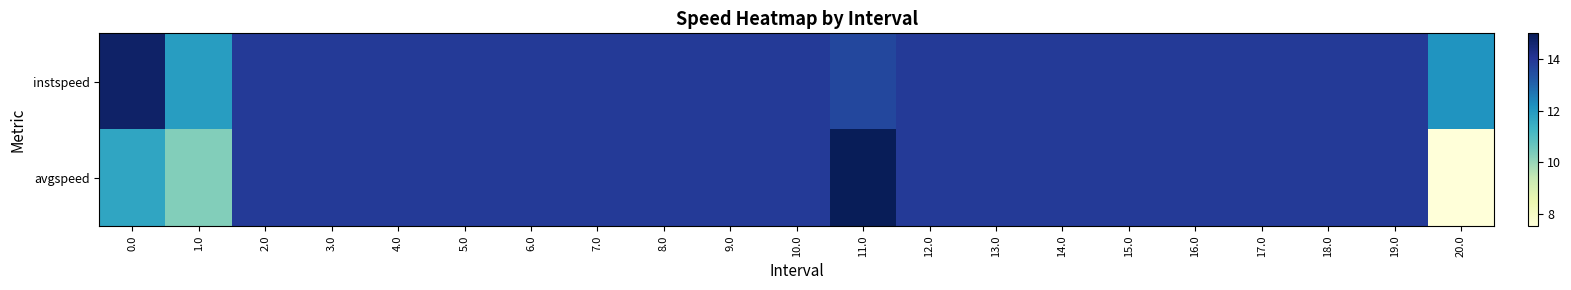

Reading left to right, transcribe all the data shown in this chart.

instspeed: 0.0=14.7	1.0=11.9	2.0=13.9	3.0=13.9	4.0=13.9	5.0=13.9	6.0=13.9	7.0=13.9	8.0=13.9	9.0=13.9	10.0=13.9	11.0=13.6	12.0=13.9	13.0=13.9	14.0=13.9	15.0=13.9	16.0=13.9	17.0=13.9	18.0=13.9	19.0=13.9	20.0=12.1
avgspeed: 0.0=11.7	1.0=10.3	2.0=13.9	3.0=13.9	4.0=13.9	5.0=13.9	6.0=13.9	7.0=13.9	8.0=13.9	9.0=13.9	10.0=13.9	11.0=15.0	12.0=13.9	13.0=13.9	14.0=13.9	15.0=13.9	16.0=13.9	17.0=13.9	18.0=13.9	19.0=13.9	20.0=7.5